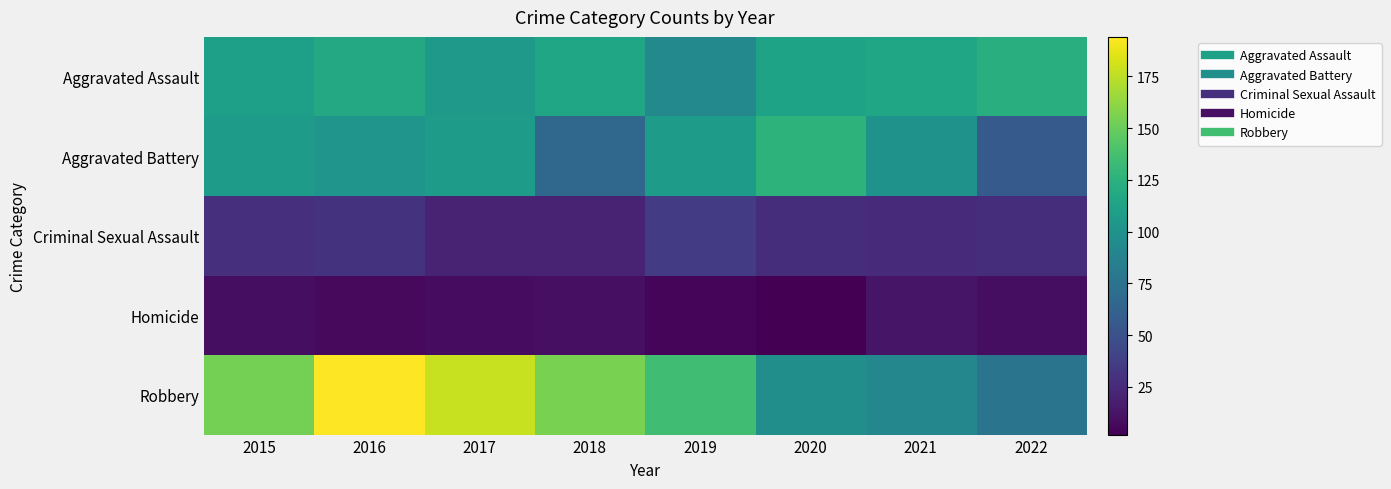

What is the spread (max minus min) of values at 2018?

145